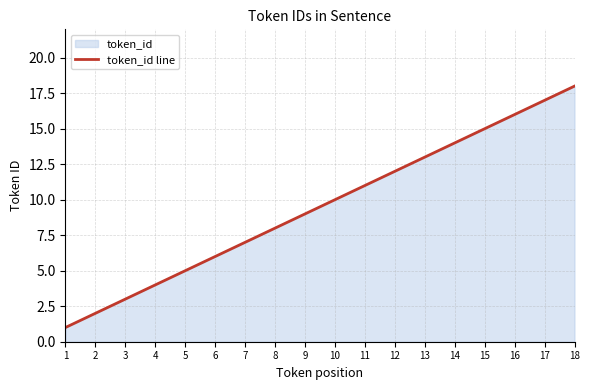

List the labels in order of value, largest first.

18, 17, 16, 15, 14, 13, 12, 11, 10, 9, 8, 7, 6, 5, 4, 3, 2, 1